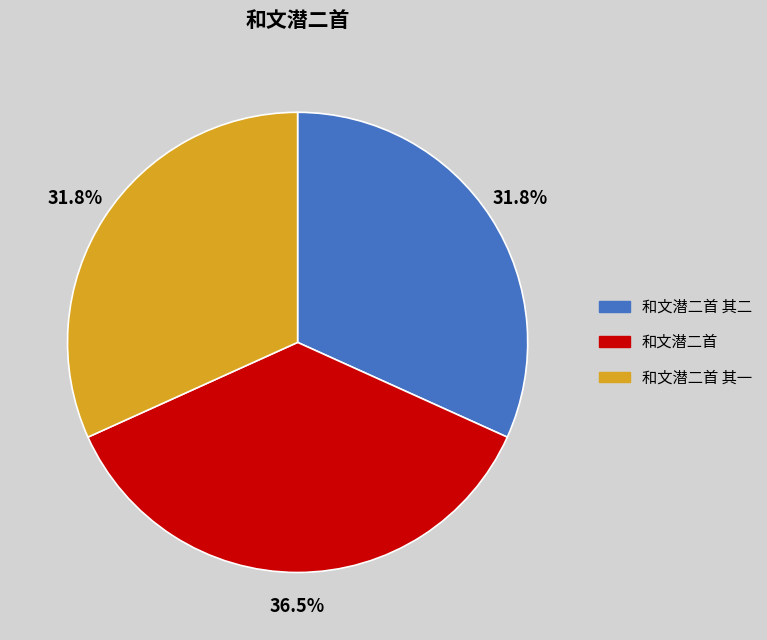

Which slice is the largest?

和文潜二首